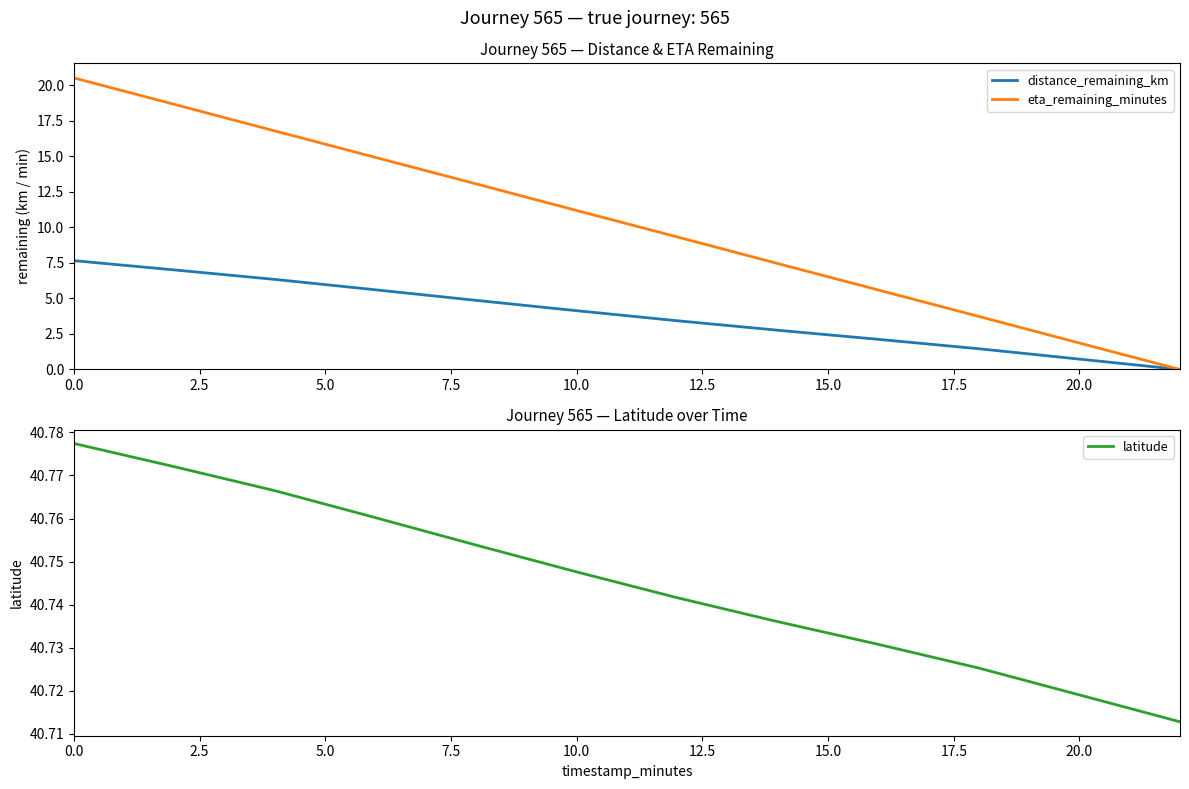

Reading right to left, list all the values displayed in this chart.

distance_remaining_km: 0.0	0.7	1.5	2.1	2.8	3.4	4.1	4.9	5.6	6.3	7.0	7.7
eta_remaining_minutes: 0.0	1.9	3.7	5.6	7.5	9.3	11.2	13.1	14.9	16.8	18.6	20.5
latitude: 40.7	40.7	40.7	40.7	40.7	40.7	40.7	40.8	40.8	40.8	40.8	40.8